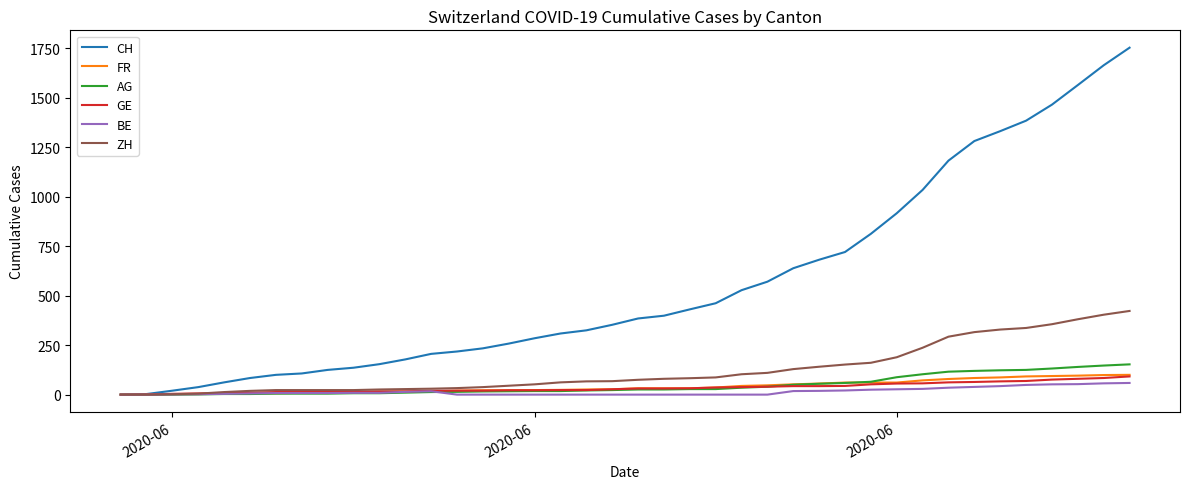

What is the maximum value shown in the chart?

1754